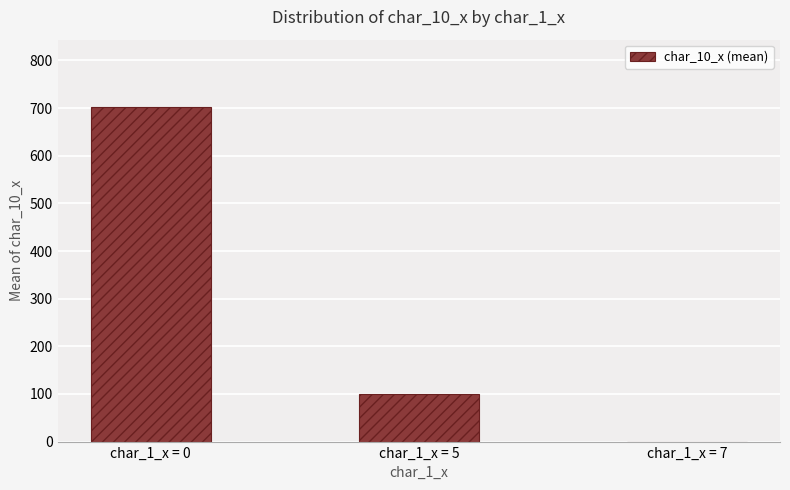

What is the maximum value shown in the chart?

703.1